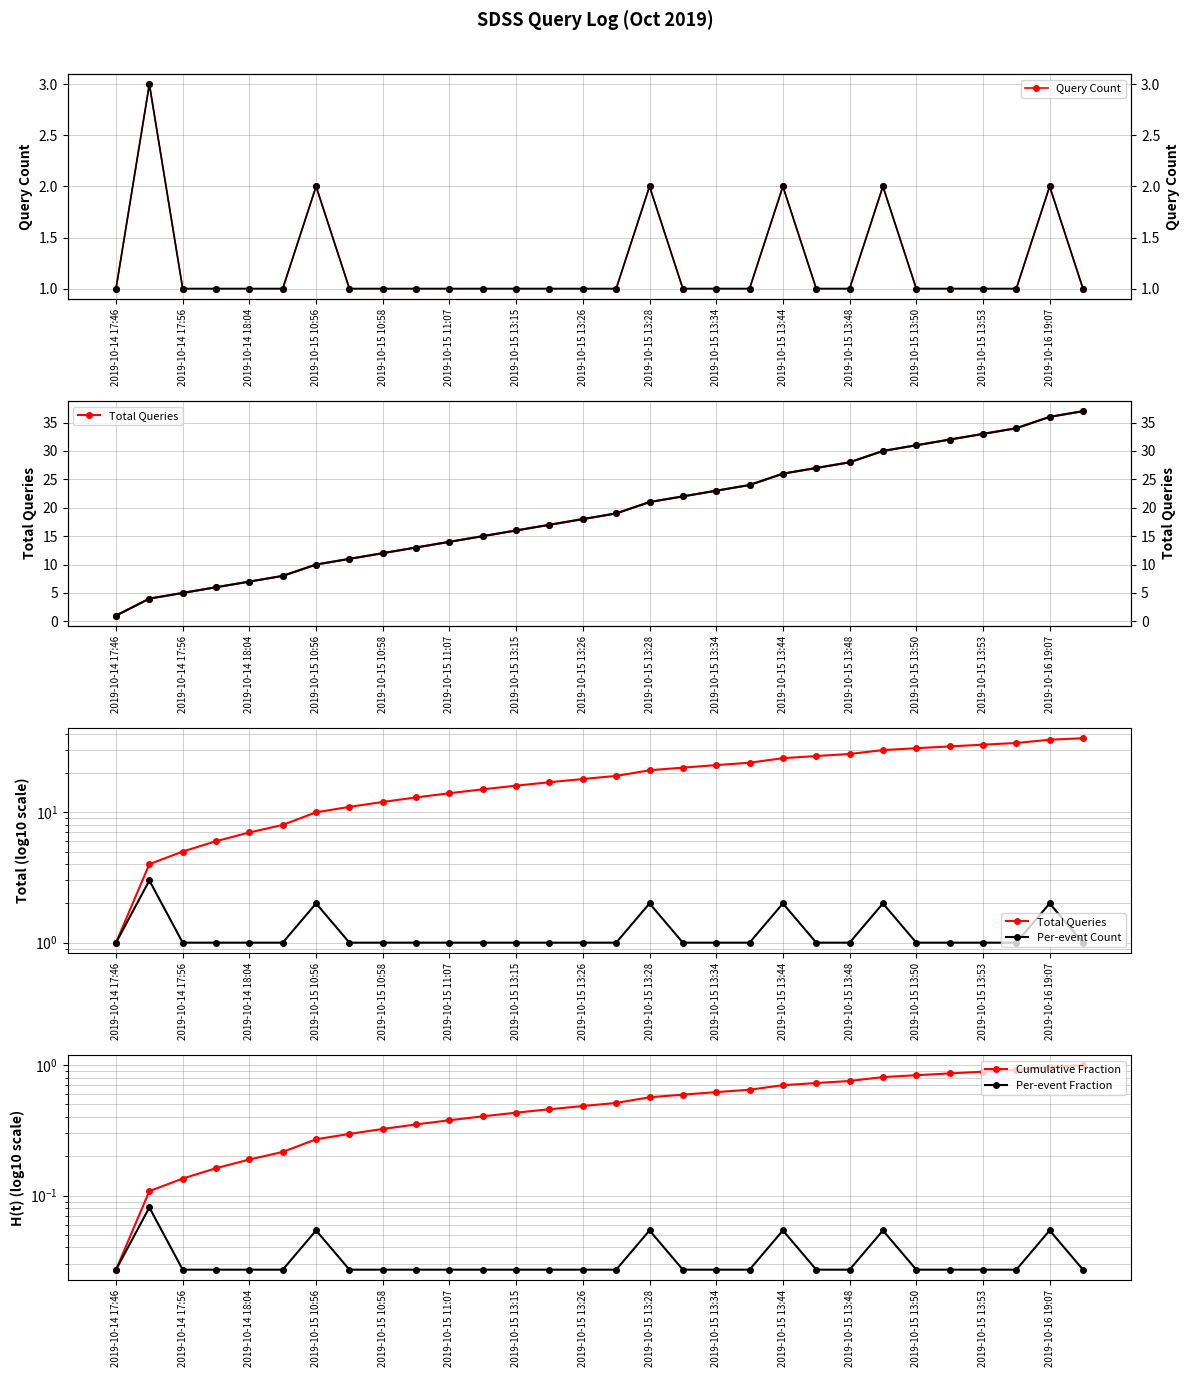

Rank the categories by value from highest to lowest.

2019-10-14 17:55, 2019-10-15 10:56, 2019-10-15 13:28, 2019-10-15 13:44, 2019-10-15 13:49, 2019-10-16 19:07, 2019-10-14 17:46, 2019-10-14 17:56, 2019-10-14 17:57, 2019-10-14 18:04, 2019-10-14 18:05, 2019-10-15 10:57, 2019-10-15 10:58, 2019-10-15 11:02, 2019-10-15 11:07, 2019-10-15 11:08, 2019-10-15 13:15, 2019-10-15 13:16, 2019-10-15 13:26, 2019-10-15 13:27, 2019-10-15 13:32, 2019-10-15 13:34, 2019-10-15 13:40, 2019-10-15 13:47, 2019-10-15 13:48, 2019-10-15 13:50, 2019-10-15 13:52, 2019-10-15 13:53, 2019-10-15 13:54, 2019-10-21 06:33